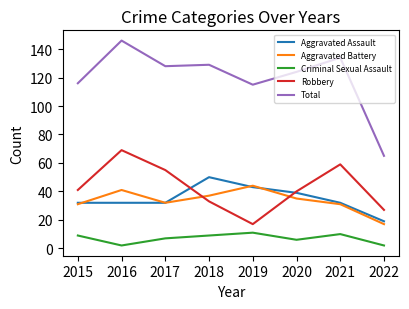

What is the total value across all series at 2017?

254